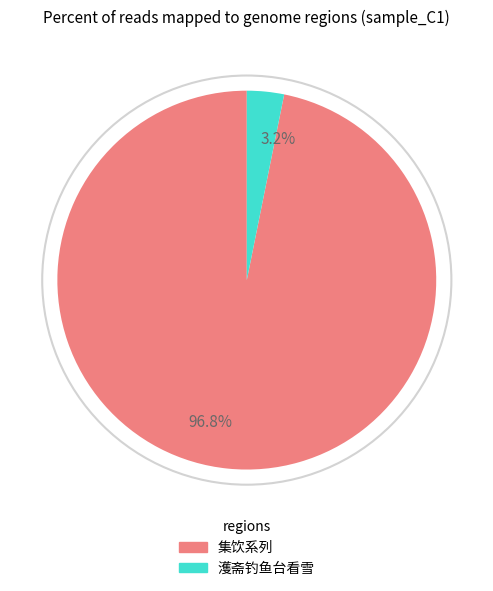

What is the total percentage of 3.2% and 96.8%?

100.0%